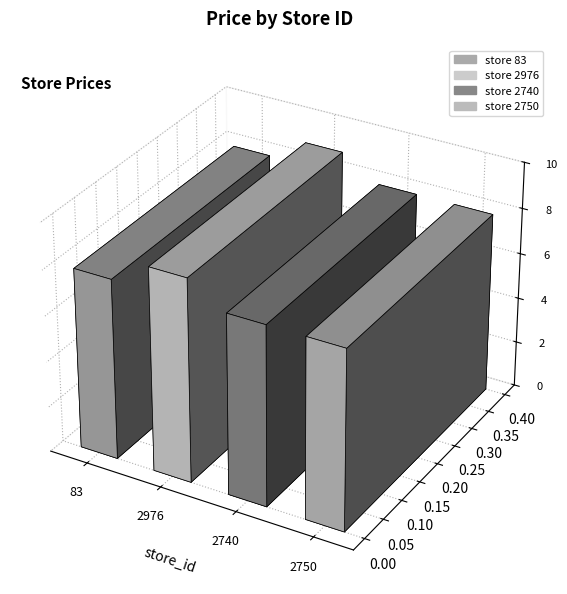

List the labels in order of value, smallest first.

83, 2740, 2750, 2976